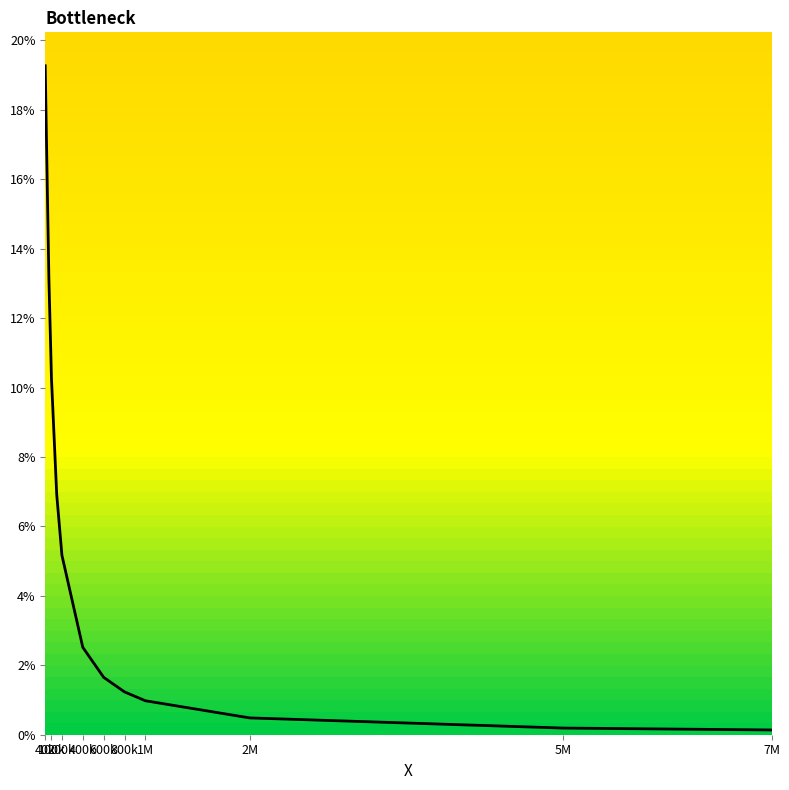

Is this an area chart (filled region under the line)?

No